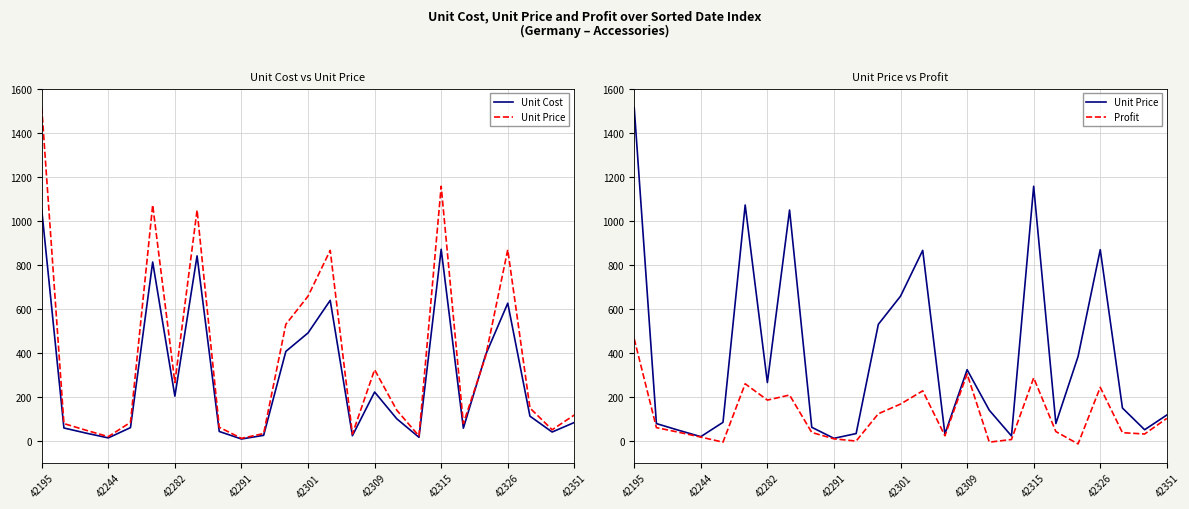

Read the Profit value at 22.

37.0